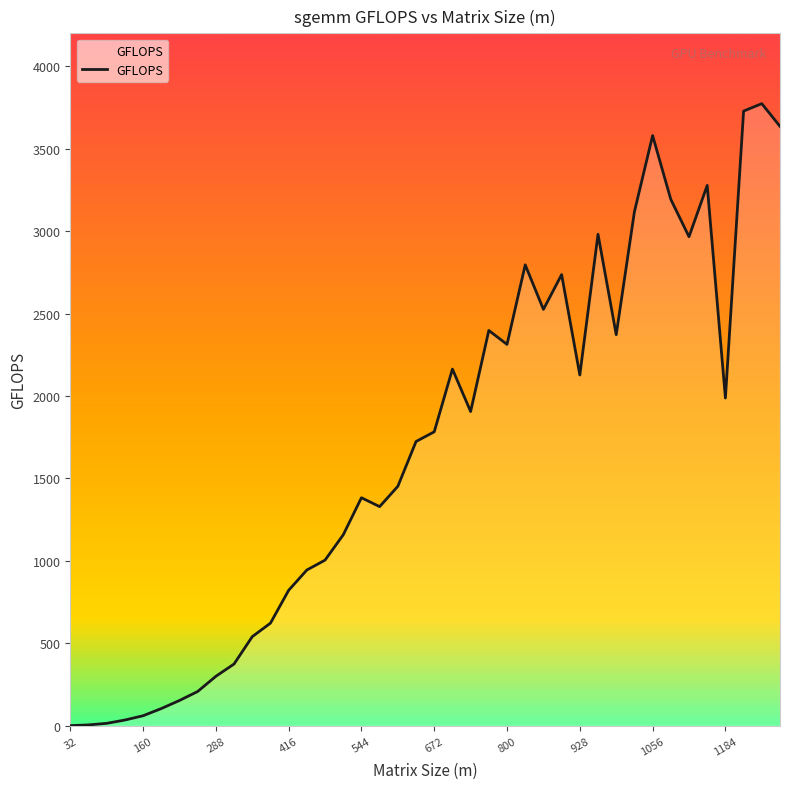

What is the maximum value shown in the chart?

3773.4